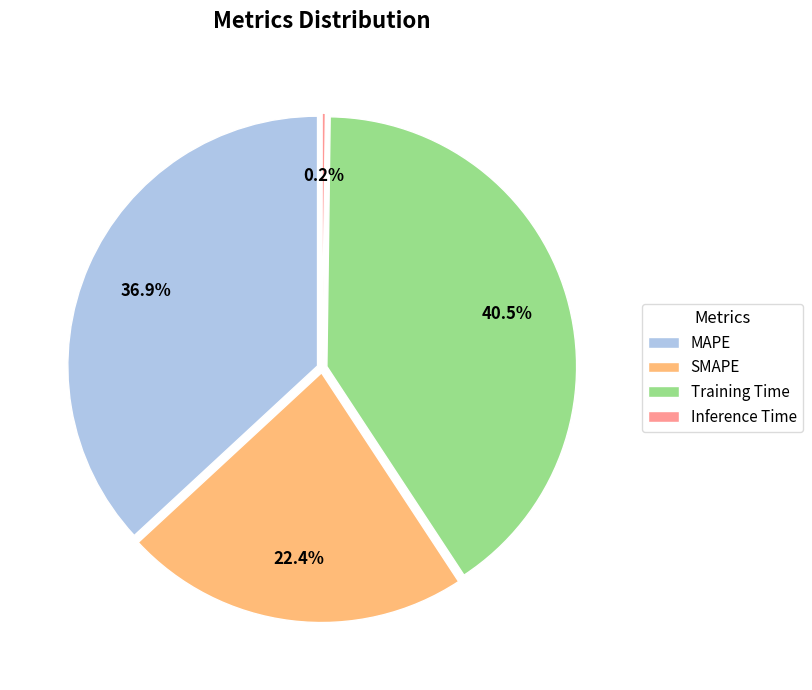

What is the smallest slice in the pie chart?

Inference Time